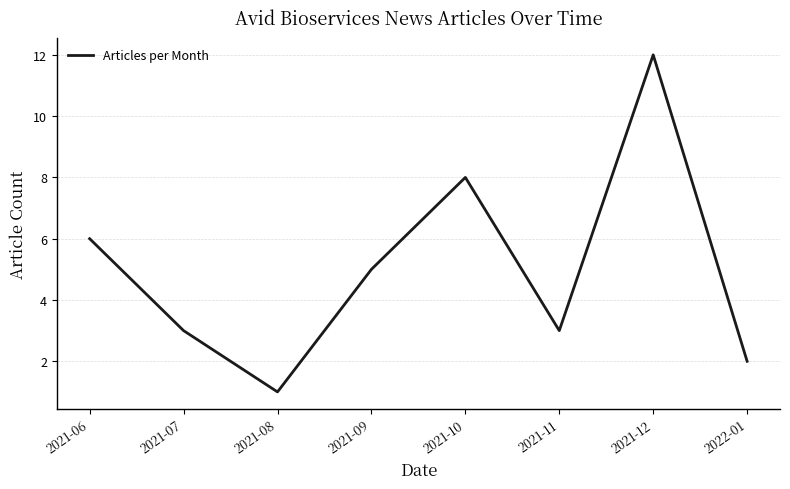

What is the change in value from 2021-07 to 2021-09?

+2